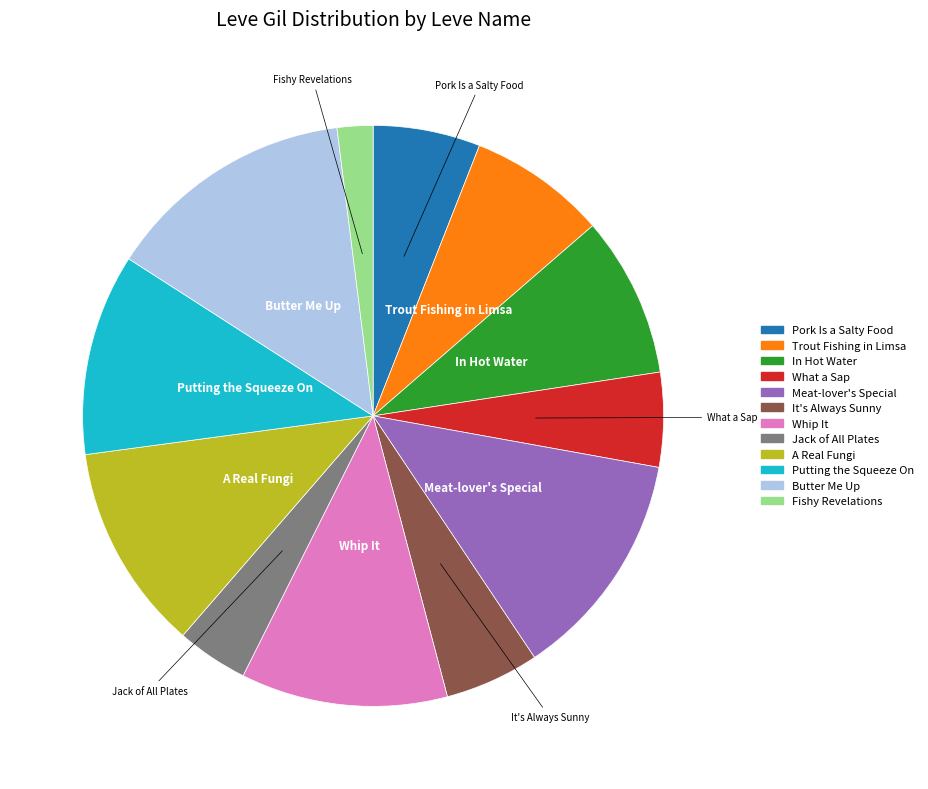

Does any single category account for the majority?

No